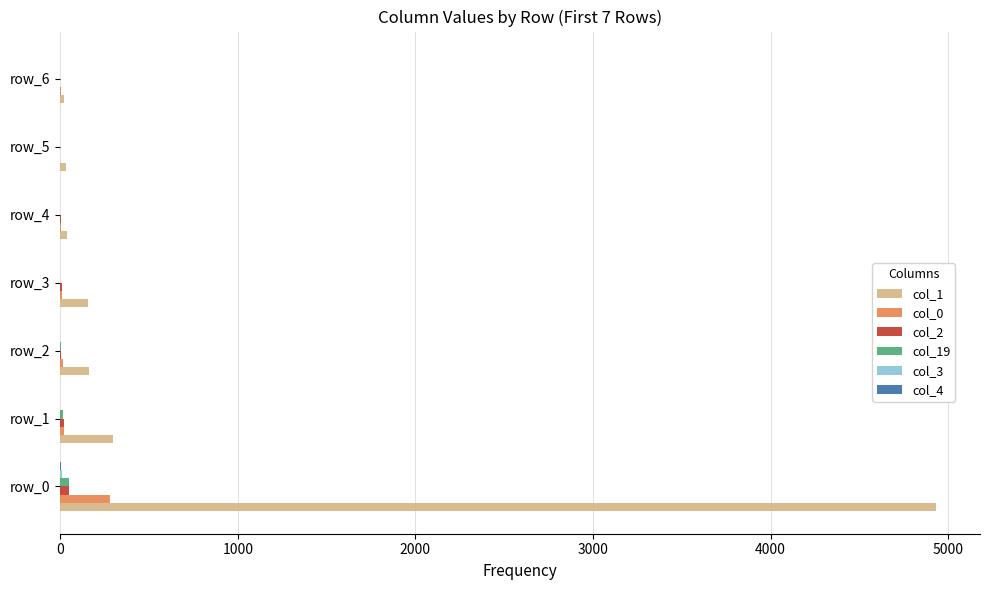

Which label corresponds to the largest value in the chart?

row_0